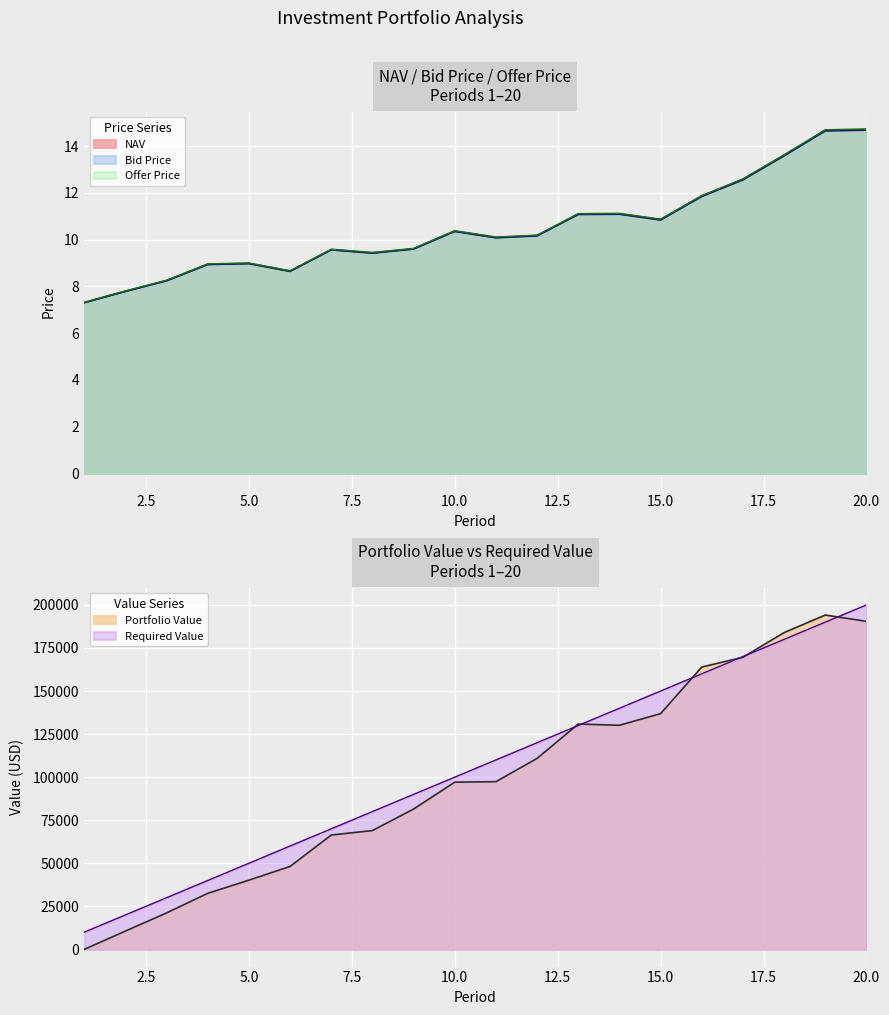

What value does the Bid Price series have at 5?

9.0